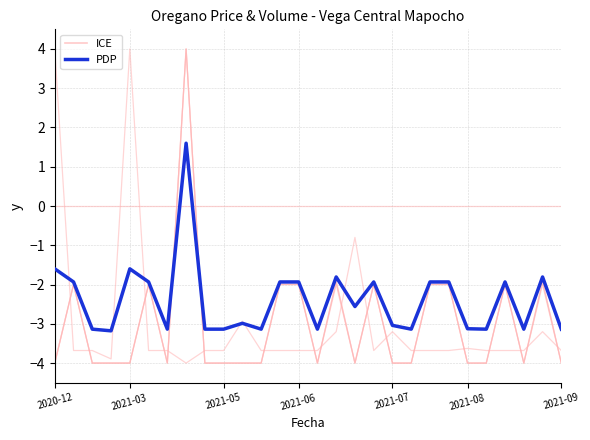

What is the sum of the PDP values at 2021-05 and 10?

-6.1